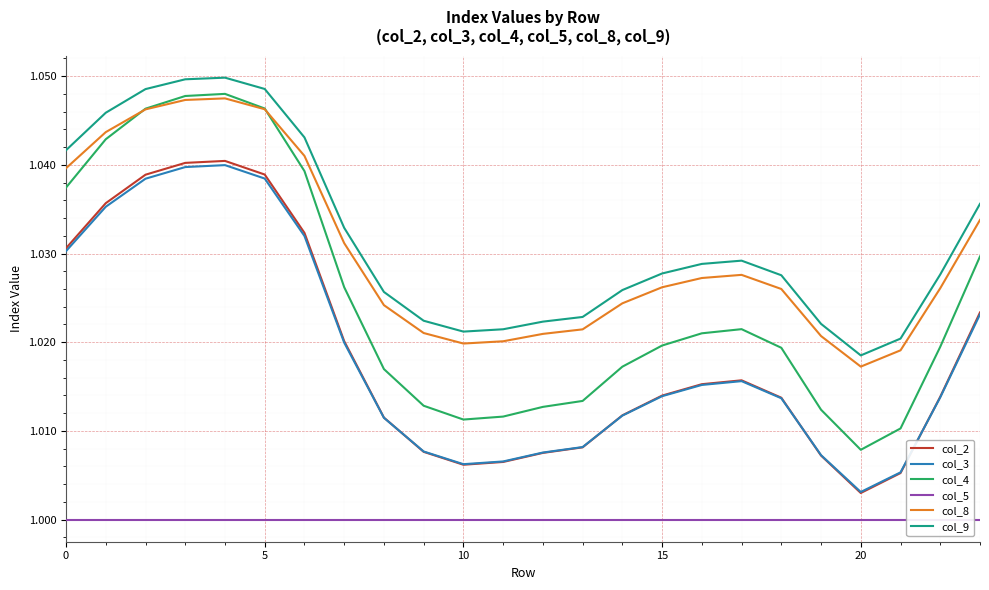

What are all the series names shown in the legend?

col_2, col_3, col_4, col_5, col_8, col_9